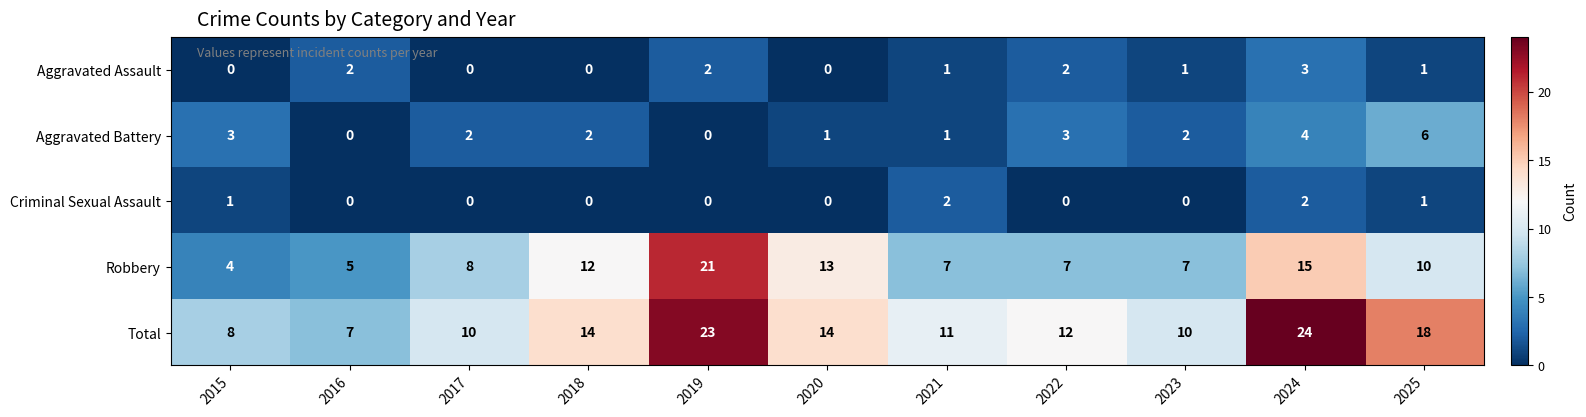

What is the difference between the Total values at 2025 and 2022?

6